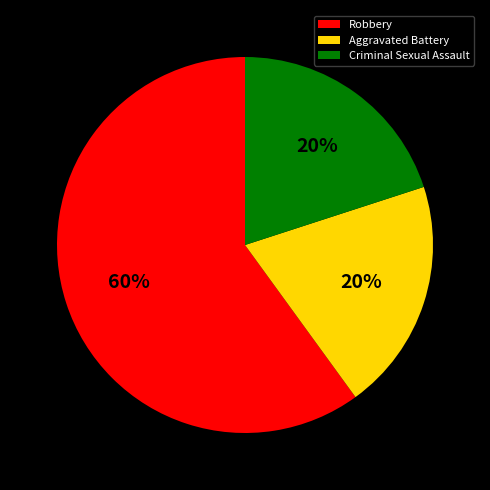

What is the ratio of the value at Criminal Sexual Assault to the value at Robbery?

0.3